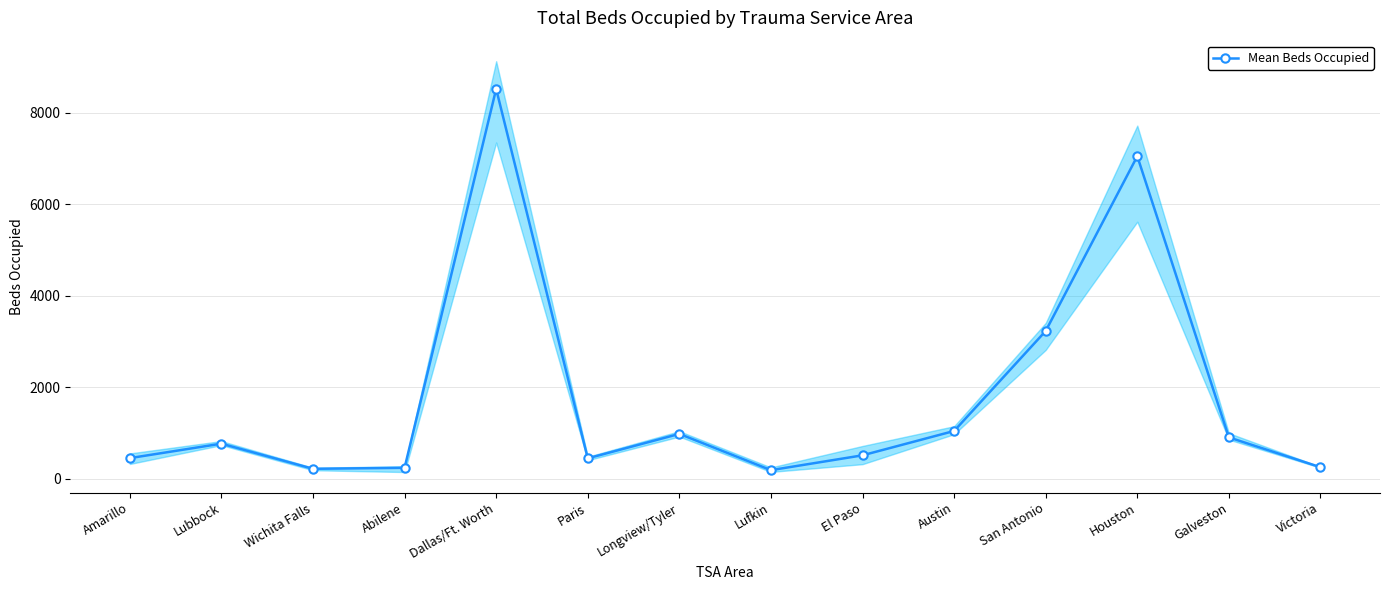

Count the number of categories in the chart.

14